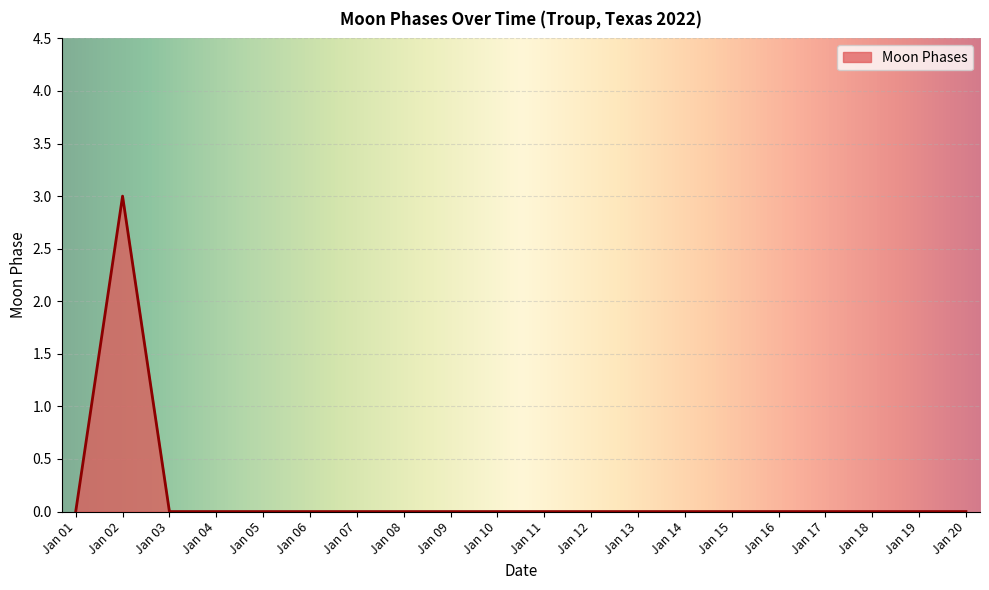

Between Jan 02 and Jan 12, which is larger?

Jan 02